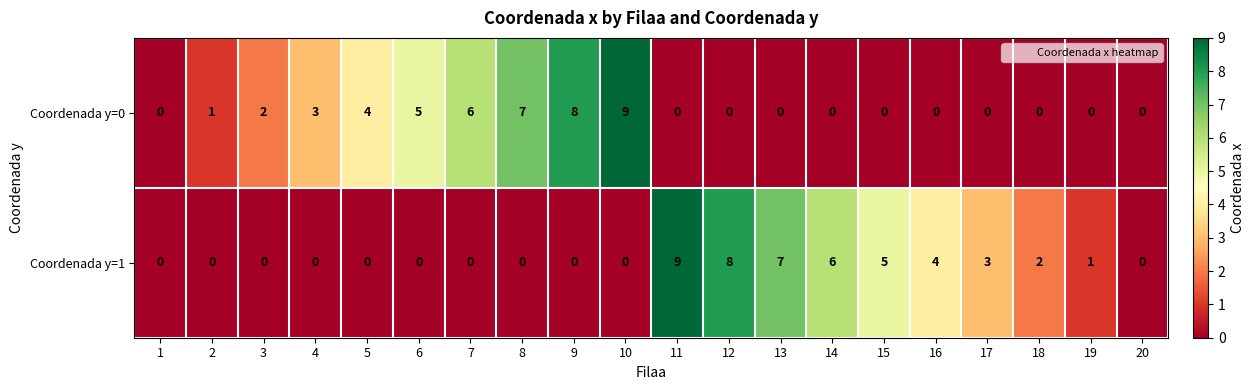

Count the Coordenada y=1 values in the range 0 to 5.

16